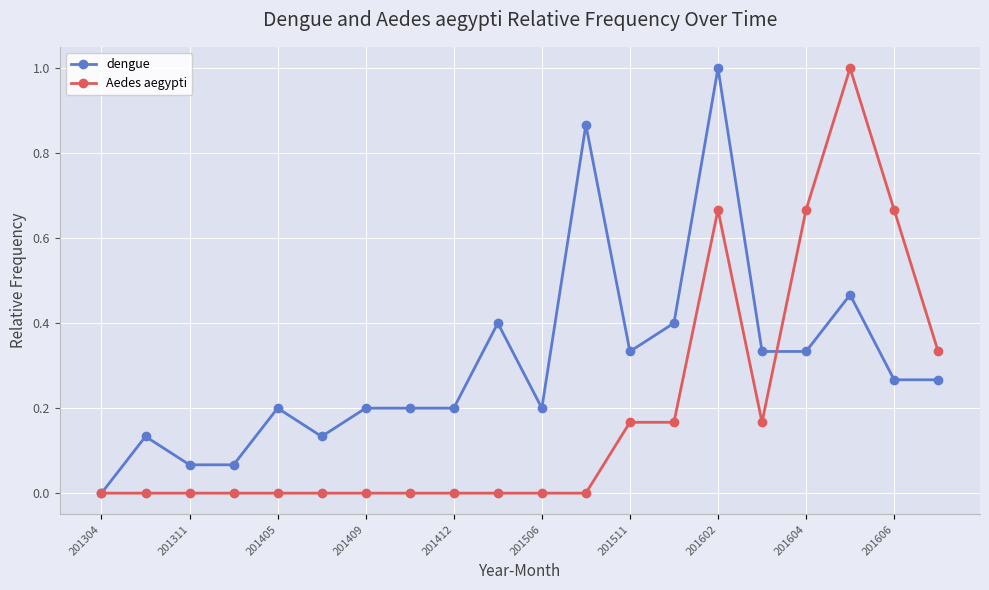

What are all the series names shown in the legend?

dengue, Aedes aegypti